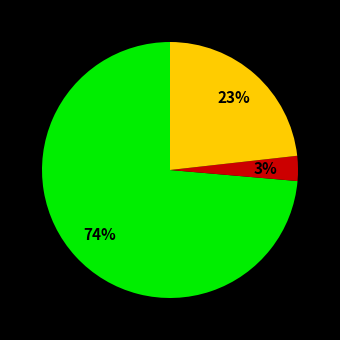

To the nearest percent, what is the average slice percentage?

33%